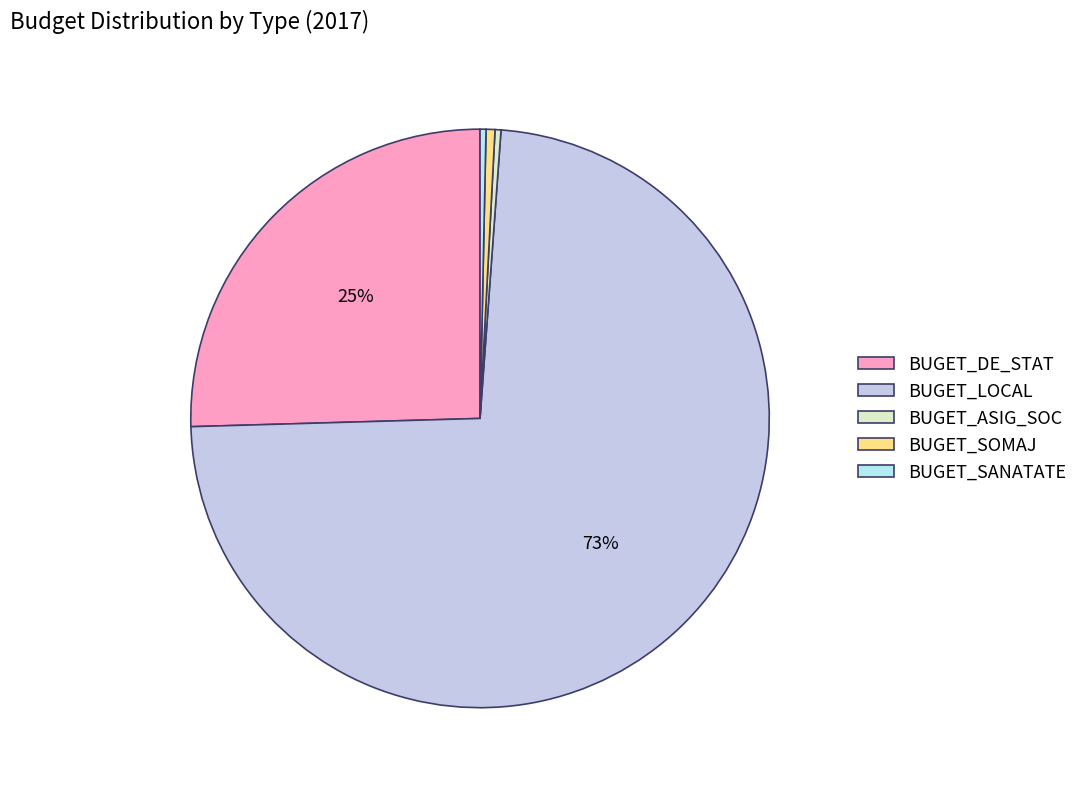

Which slice represents more than half of the pie?

BUGET_LOCAL